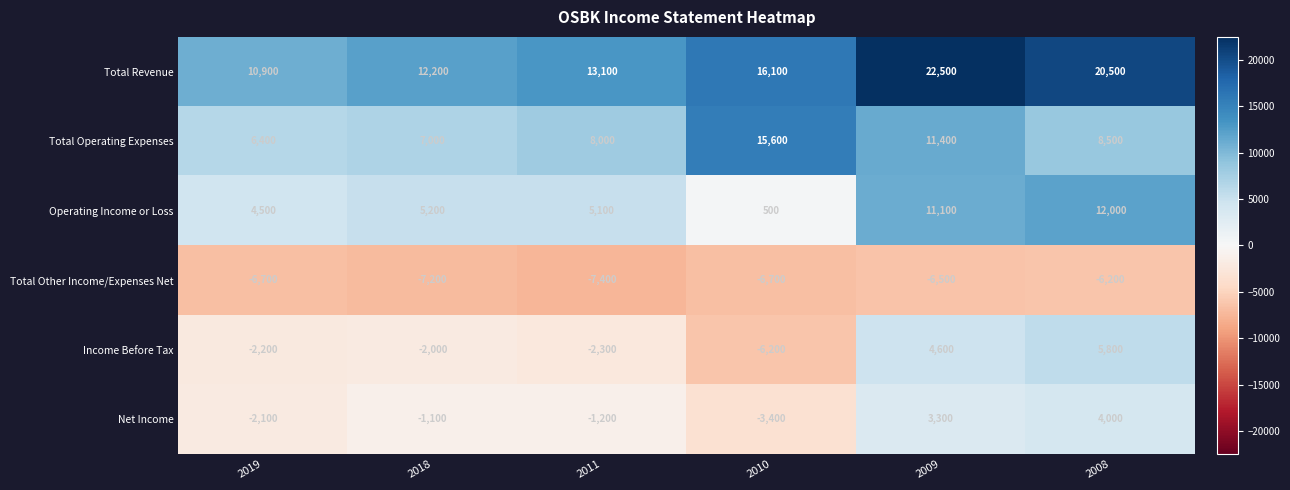

What is the minimum value for Net Income?

-3400